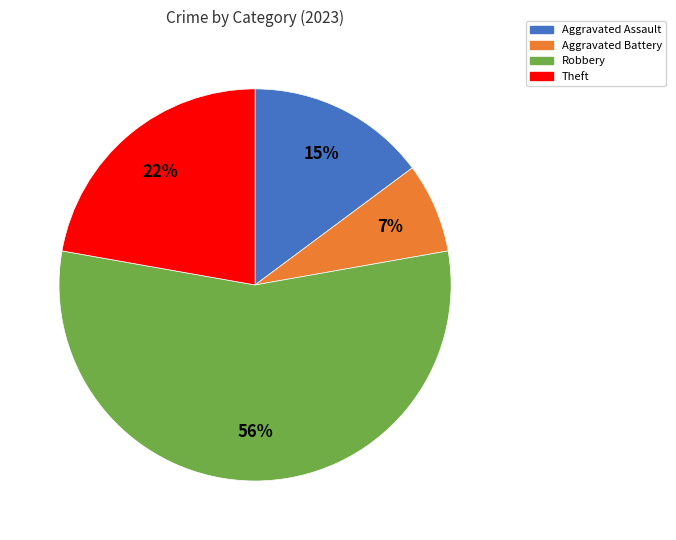

To the nearest percent, what is the average slice percentage?

25%